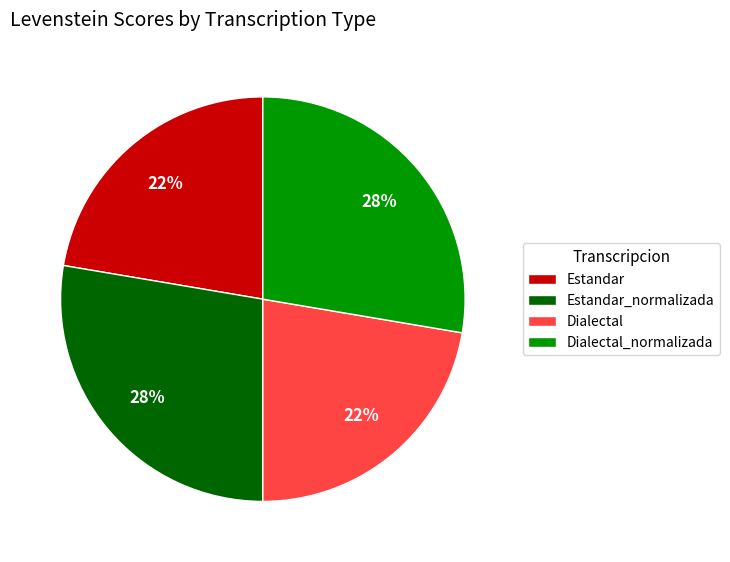

To the nearest percent, what is the average slice percentage?

25%